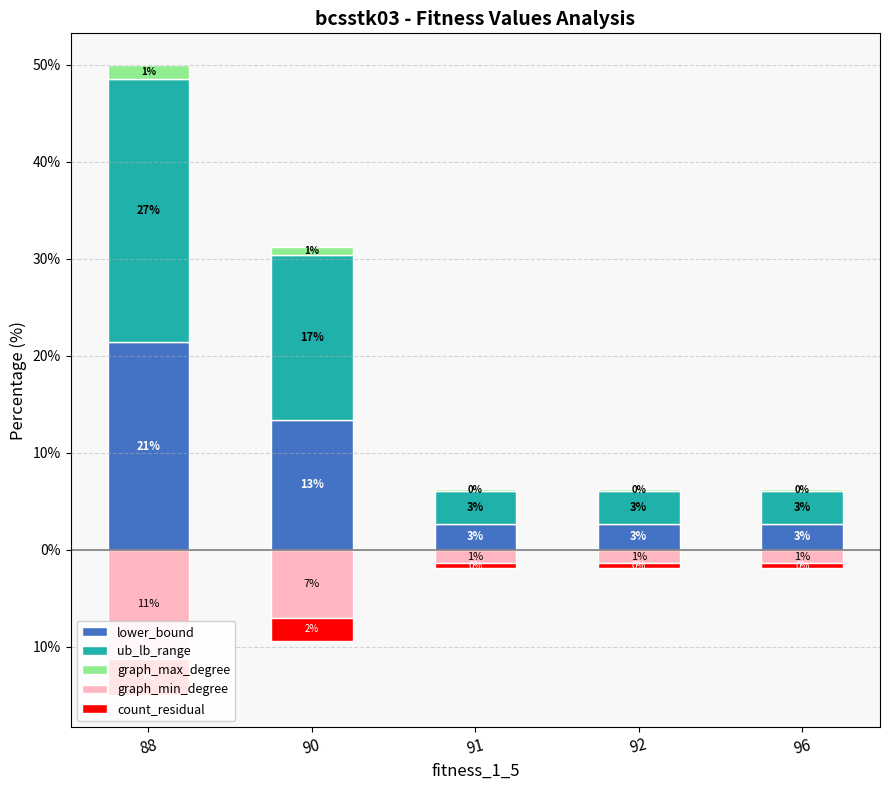

What is the value of the count_residual bar at the 3rd from the left?

-0.5